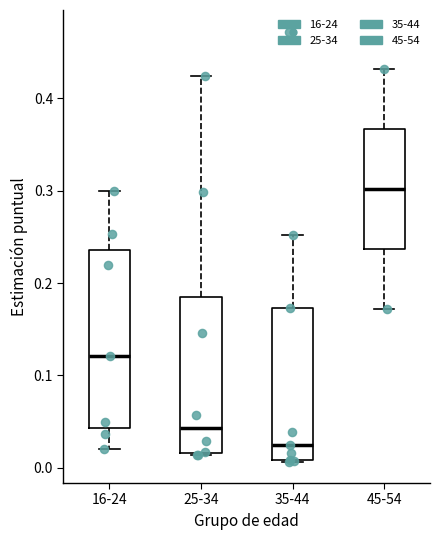

Where does the upper whisker of the box for 25-34 end on the y-axis? The values are not printed on the chart, so give them approximately, as read against the axis.

0.42